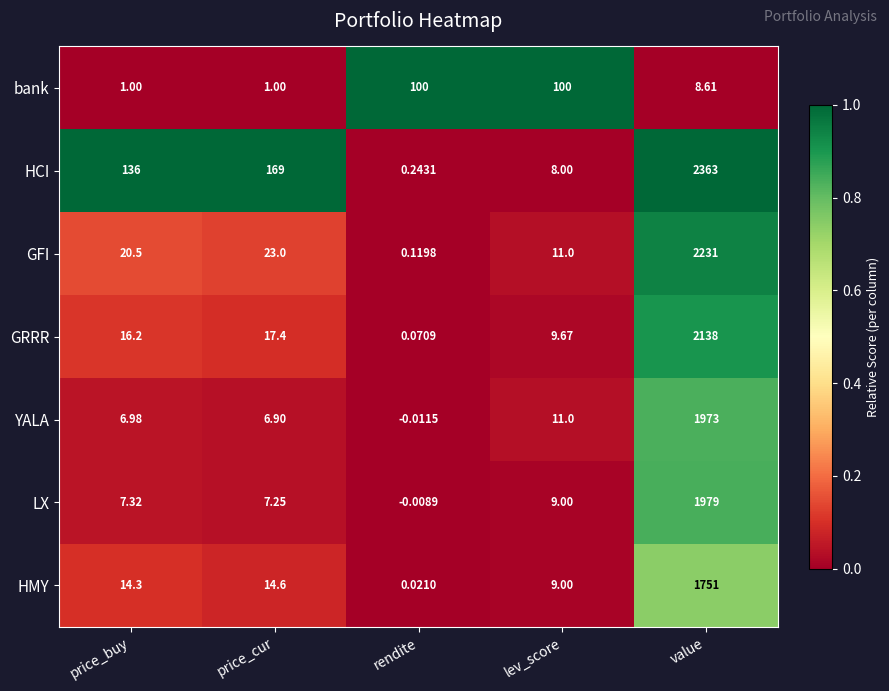

At which label does LX reach its minimum?

rendite